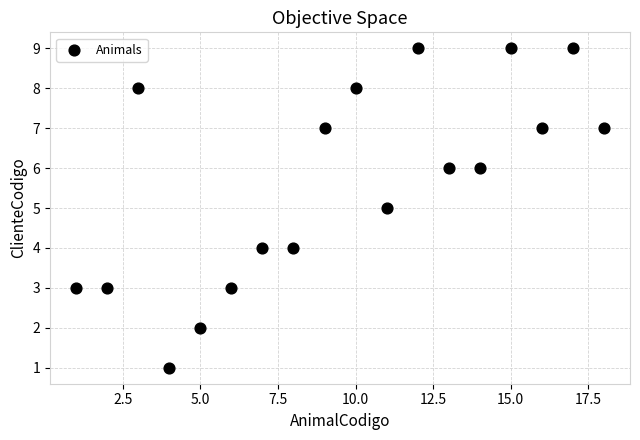

What is the range of Y values (max minus min)?

8